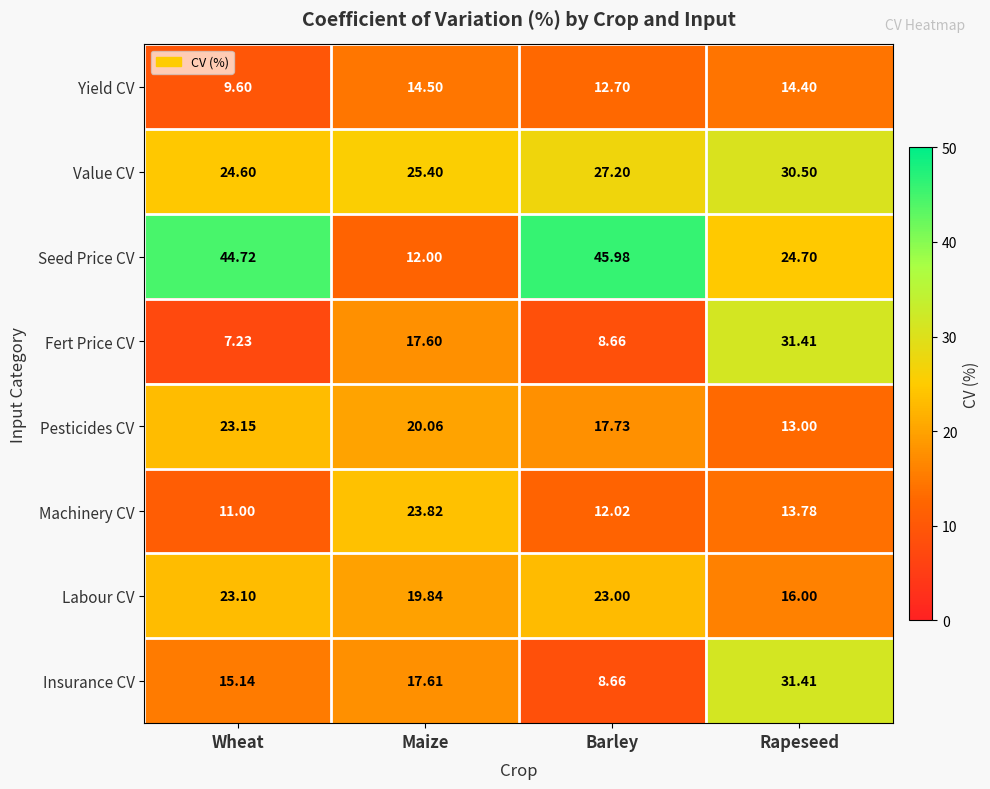

Is the value of Fert Price CV at Maize greater than the value of Seed Price CV at Rapeseed?

No